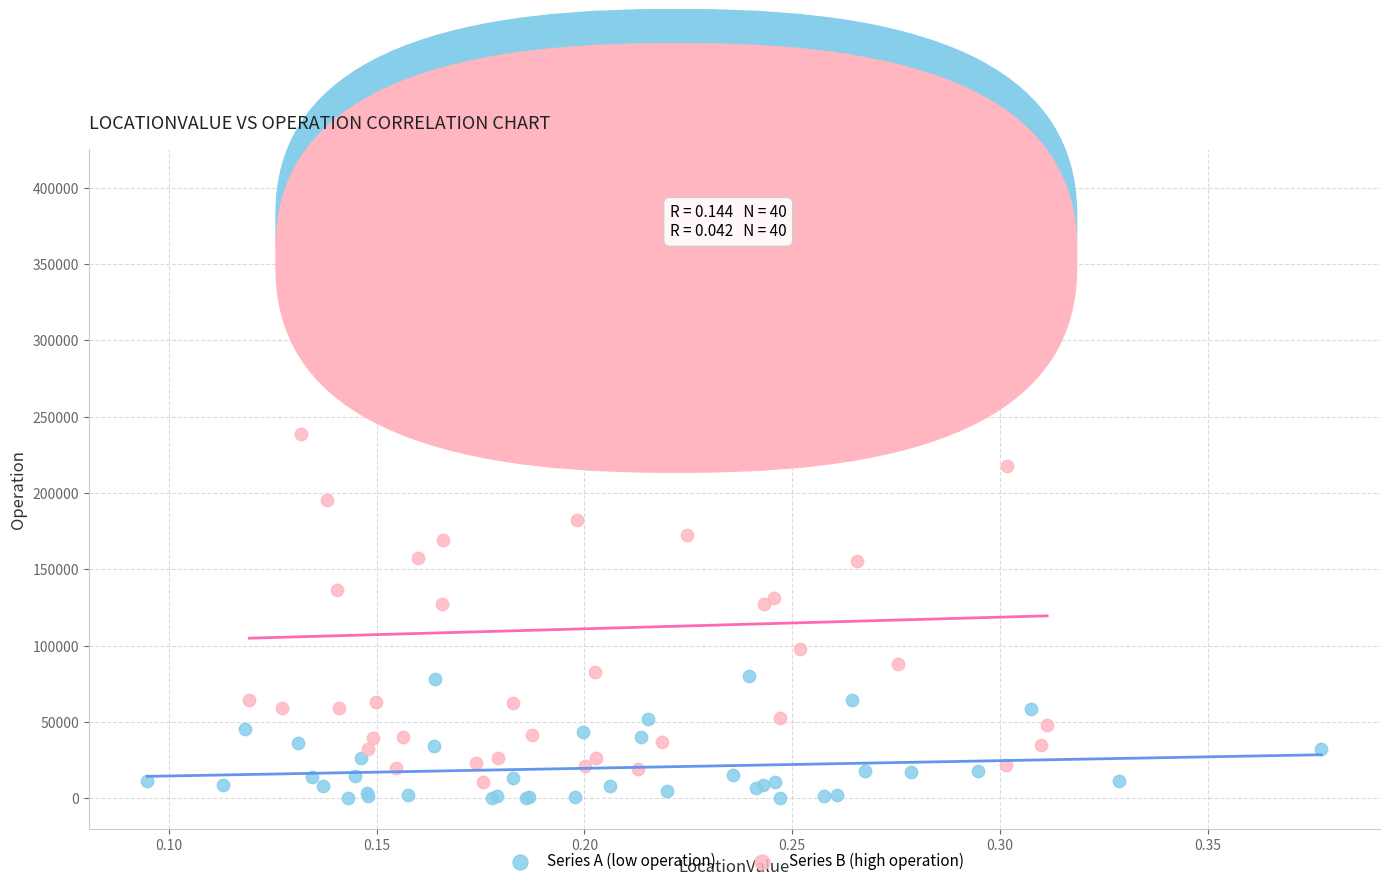

Which series has the largest Y range (max minus min)?

Series B (high operation)